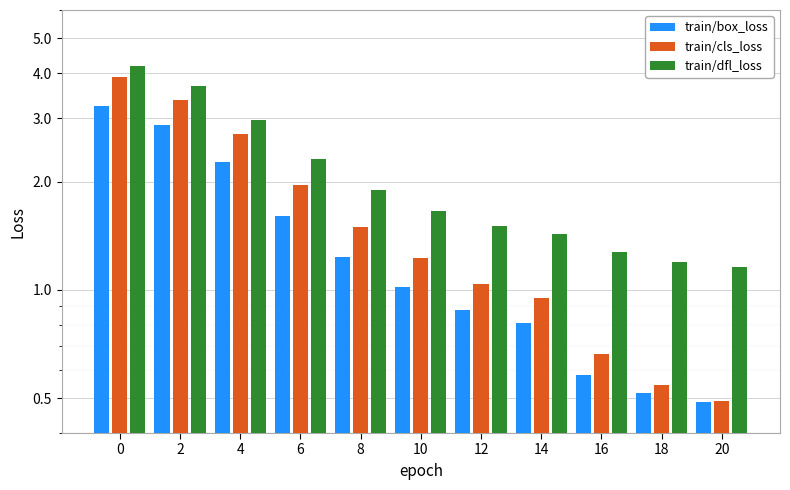

What is the spread (max minus min) of values at 8?

0.7